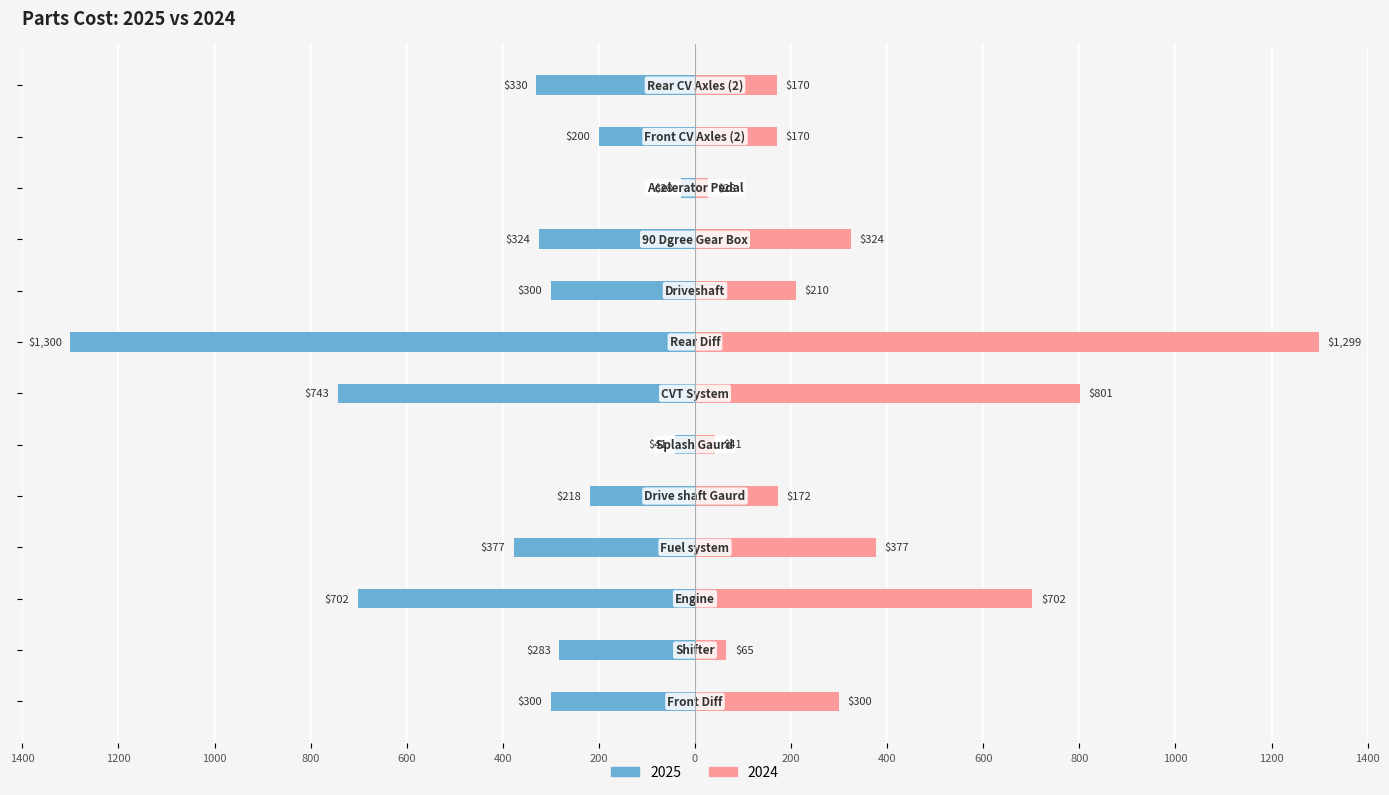

What is the sum of all 2024 values?

4659.9